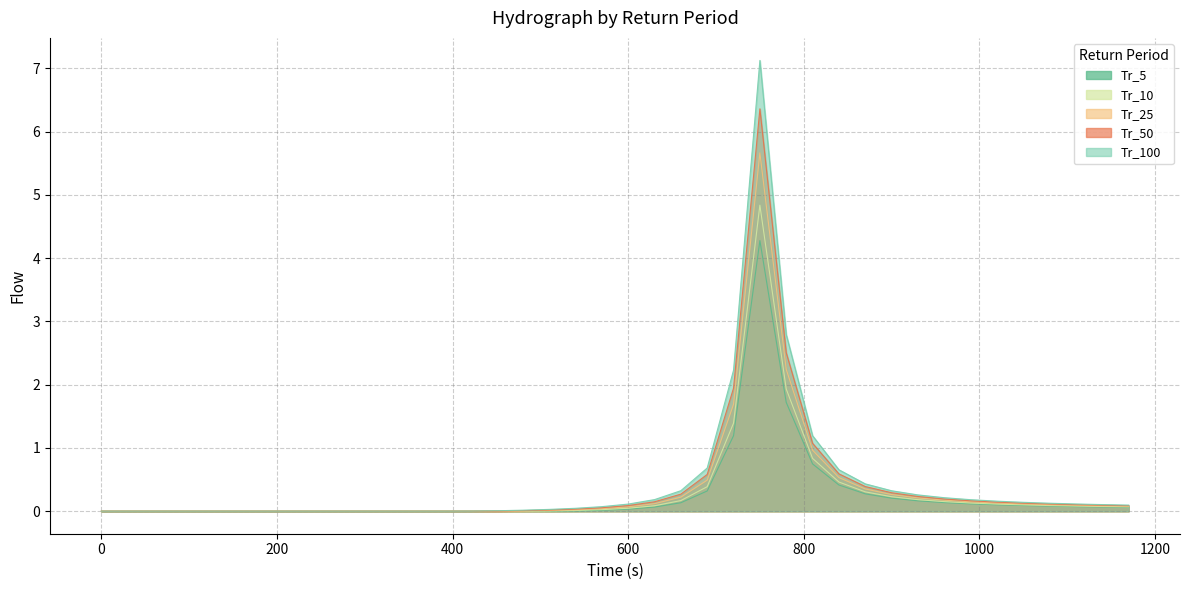

True or false: Tr_25 and Tr_100 cross at least once.

False